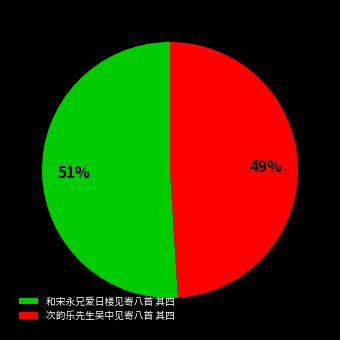

Is it true that 和宋永兄爱日楼见寄八首 其四 is 51% of the pie?

True